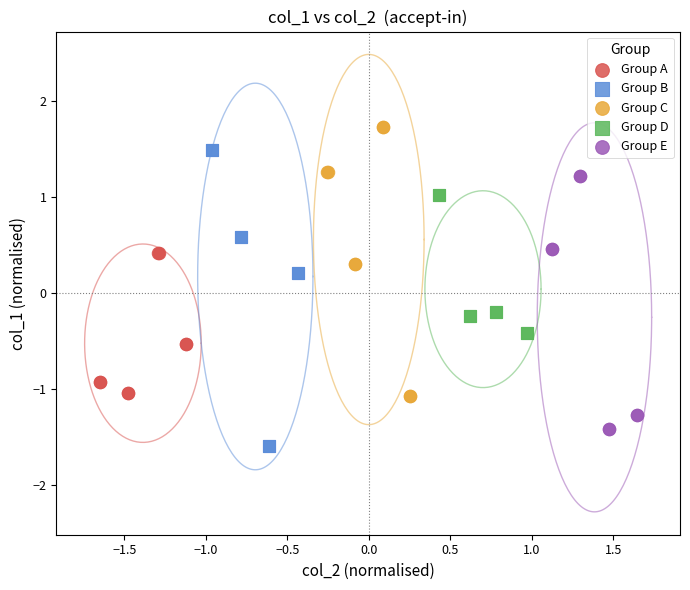

Which series reaches the maximum Y coordinate?

Group C